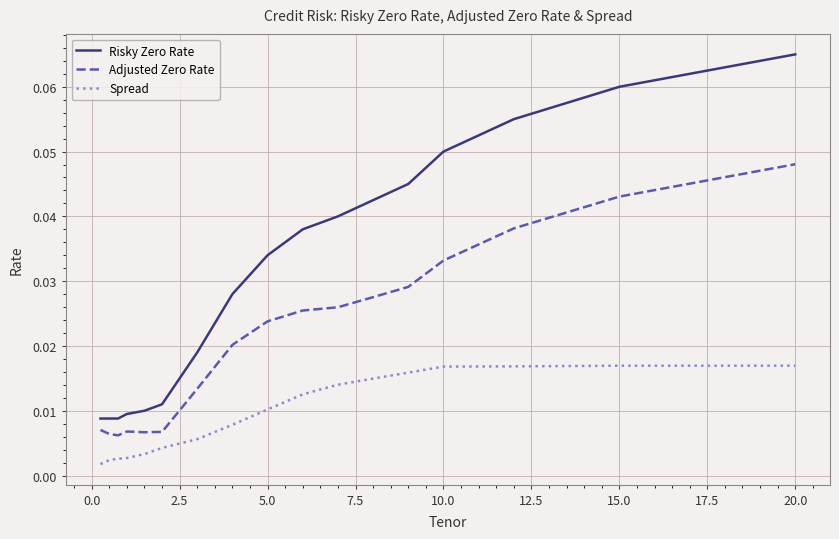

Does the chart display data point markers on the line(s)?

No